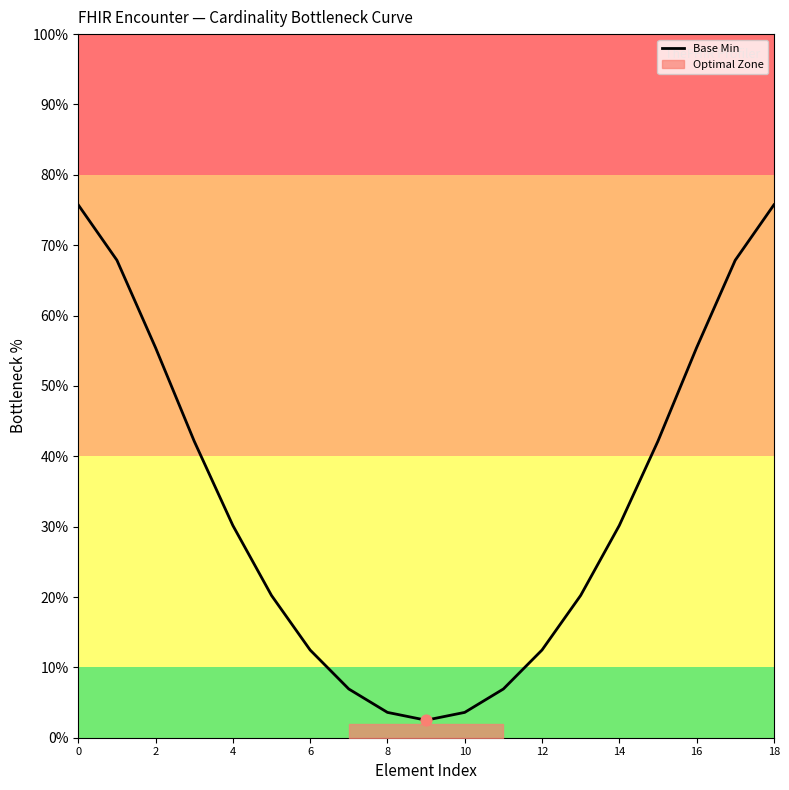

What is the change in value from 10 to 16?

+51.8